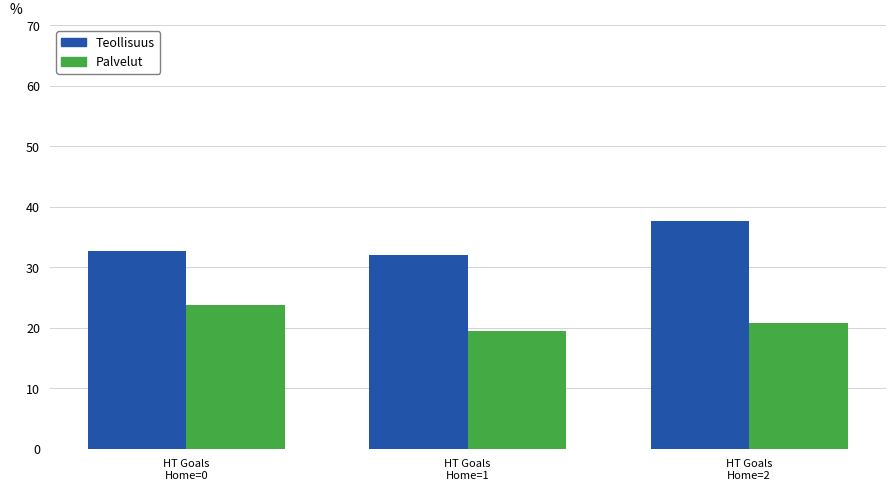

What is the highest value of the Teollisuus series?

37.6